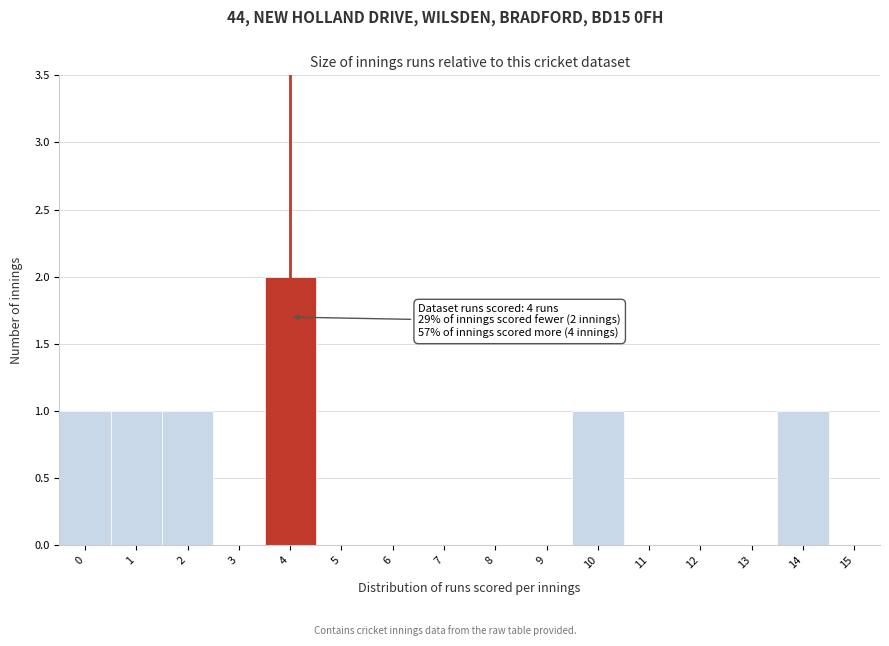

Over which range of the x-axis is the bar tallest?

3.5 to 4.5